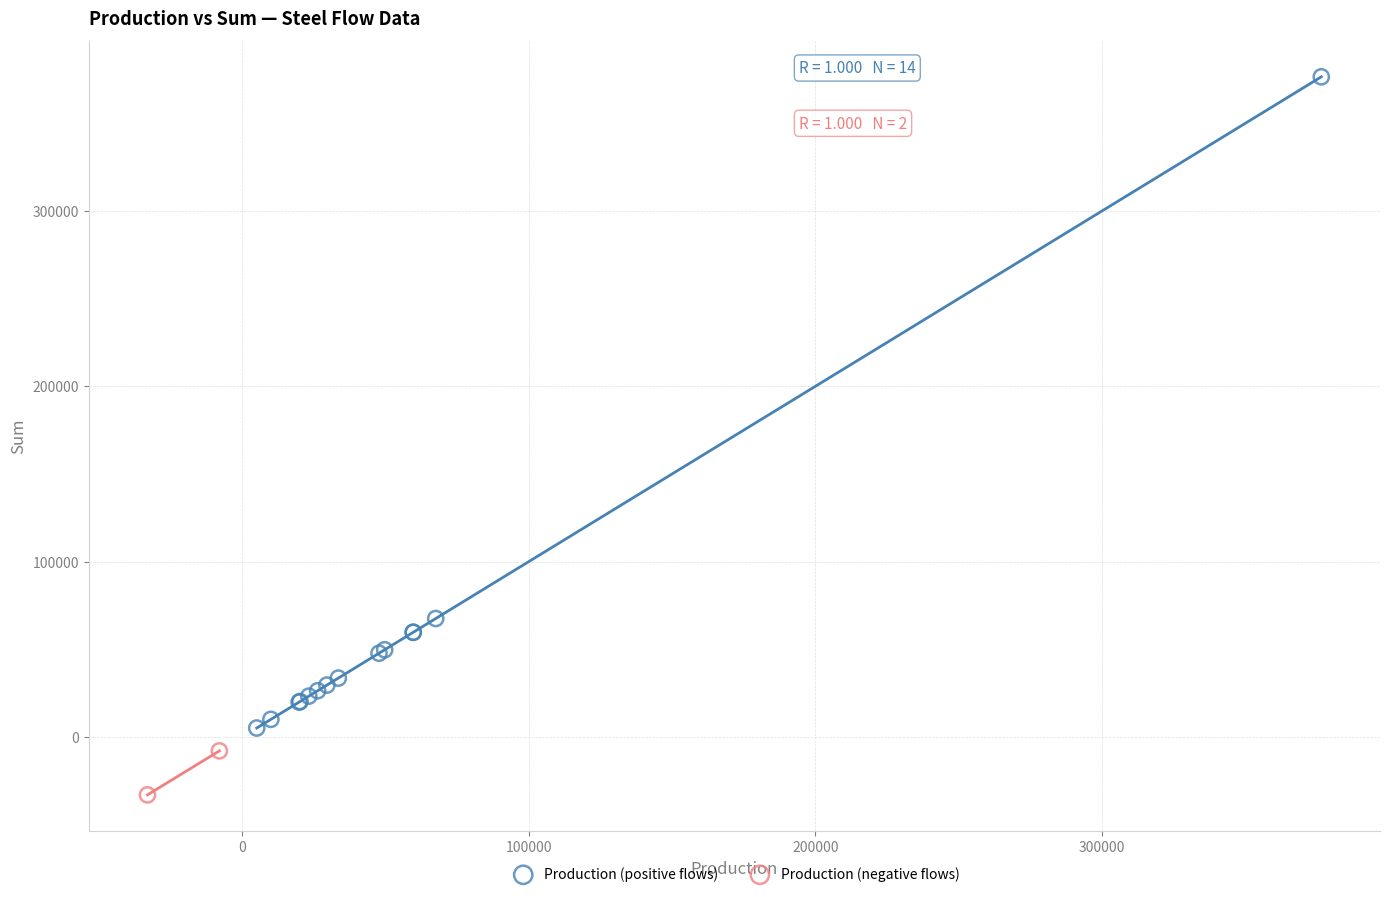

Which series contains the highest Y value?

Production (positive flows)